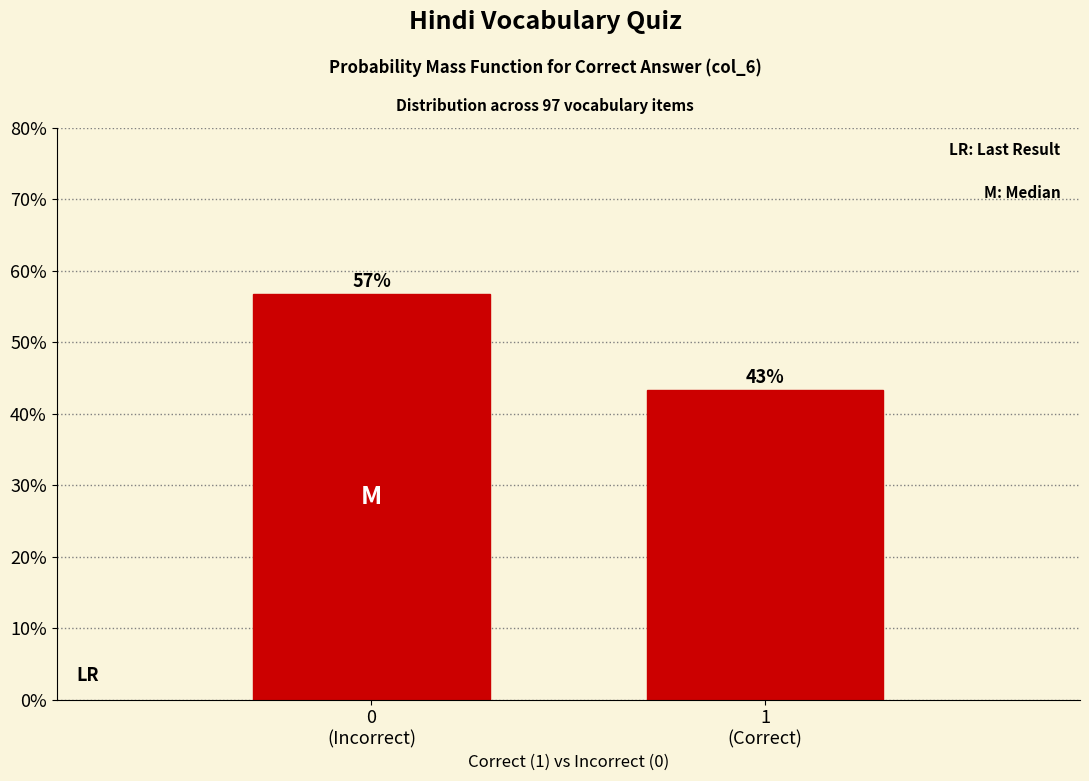

Does the chart contain any negative values?

No